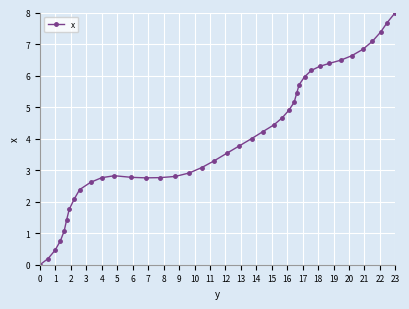

What is the difference between the maximum and minimum values?

8.0